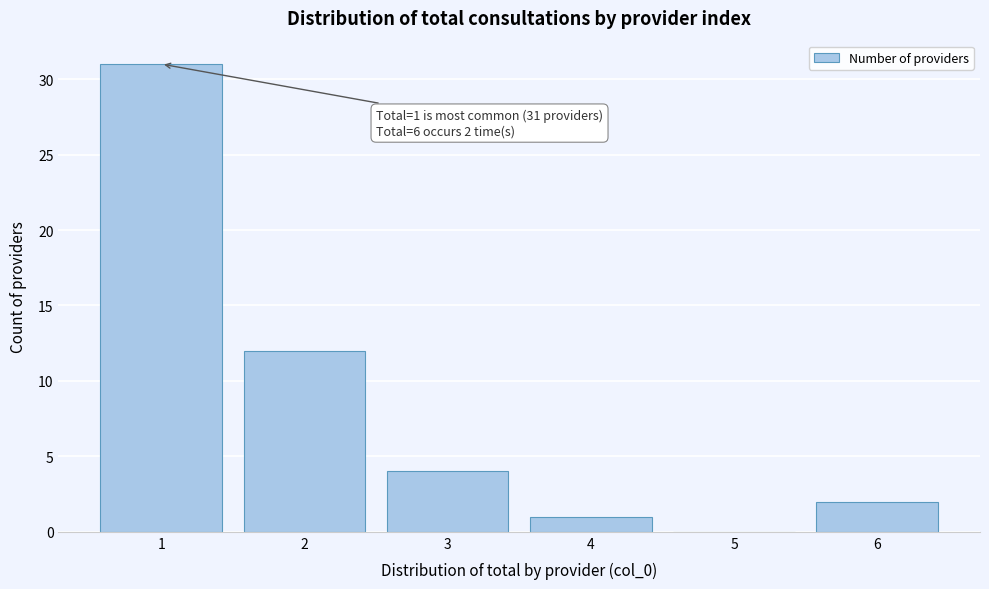

Reading left to right, extract all data points from this chart.

1=31	2=12	3=4	4=1	5=0	6=2